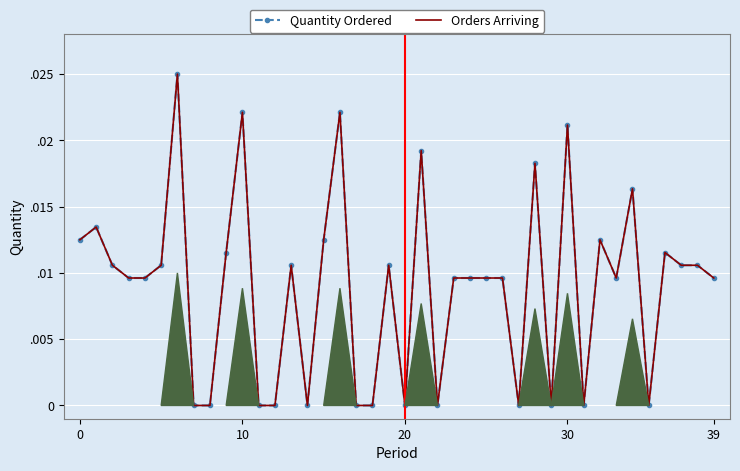

At which label is Quantity Ordered closest to 0?

7